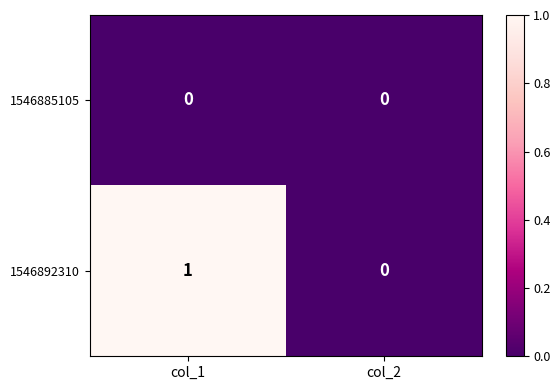

Between col_1 and col_2, which series saw the biggest shift?

1546892310